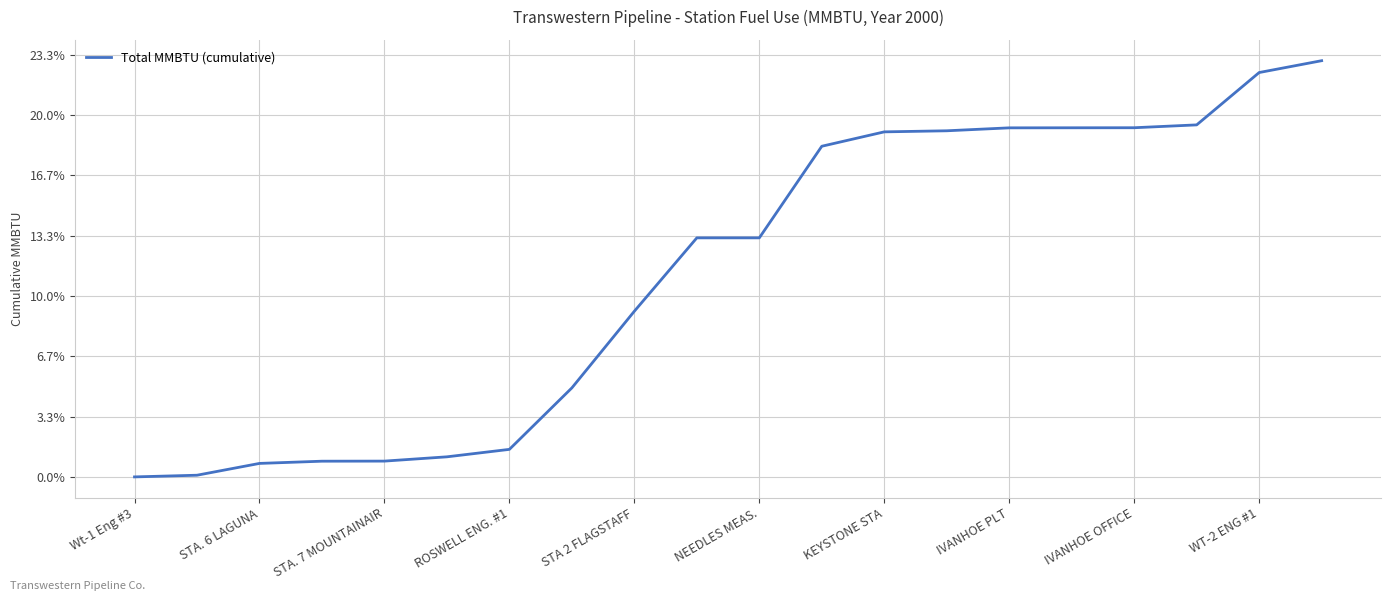

Does the chart display data point markers on the line(s)?

No